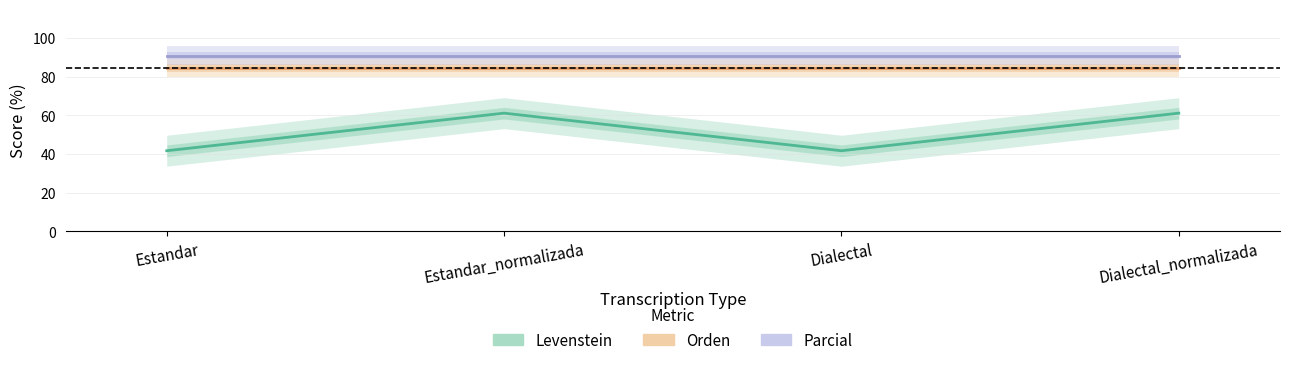

Does the chart display data point markers on the line(s)?

No